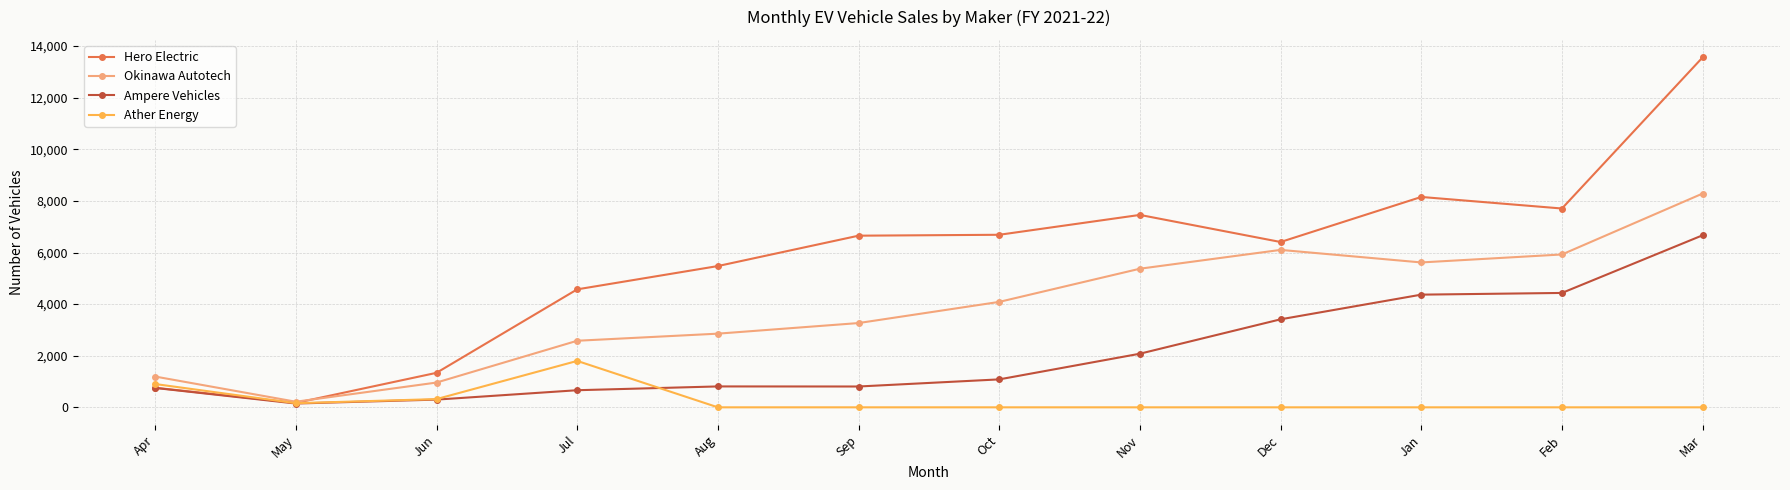

Count the number of categories in the chart.

12